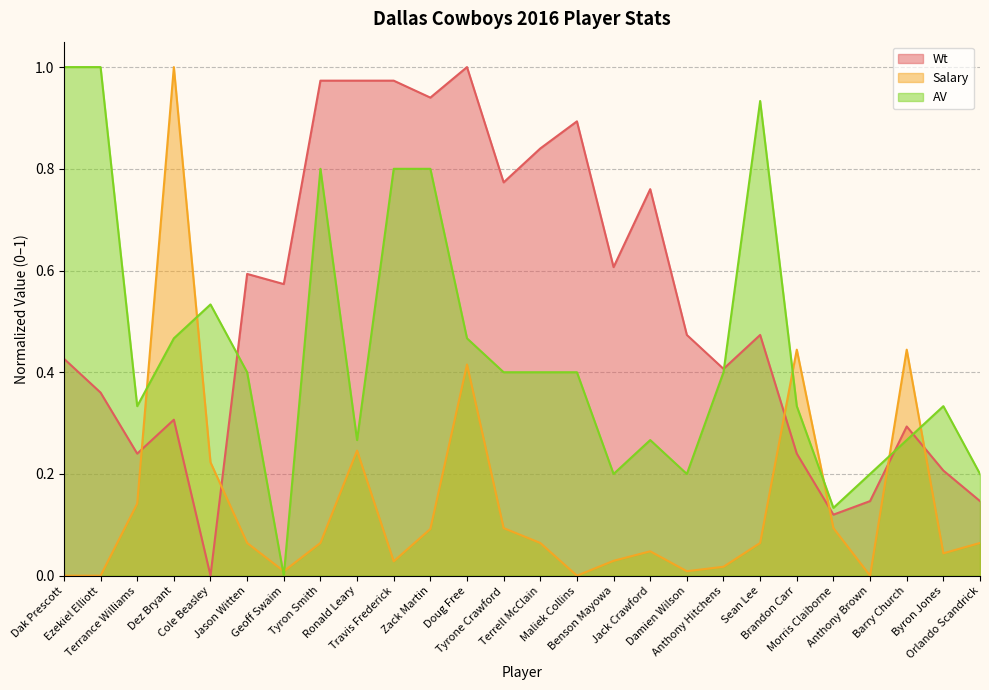

Between Byron Jones and Ronald Leary, which is larger?

Ronald Leary